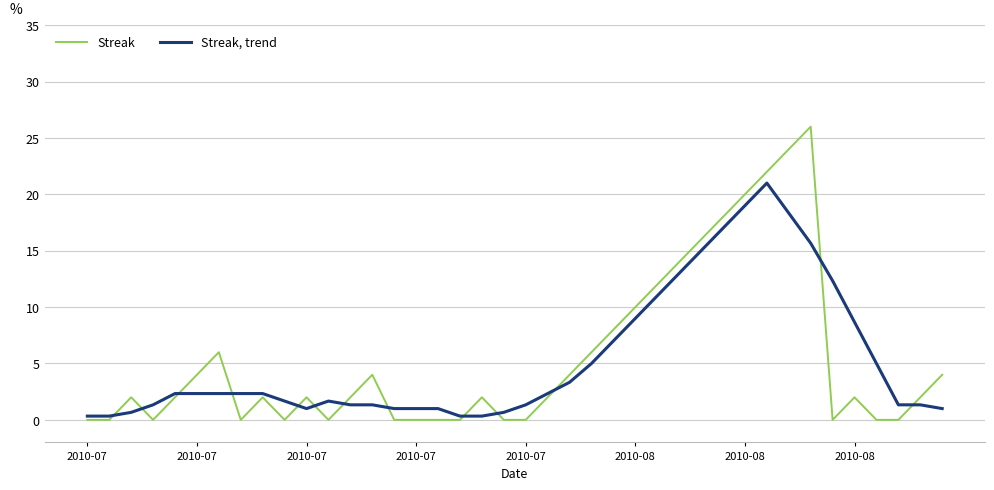

What is the maximum value shown in the chart?

26.0